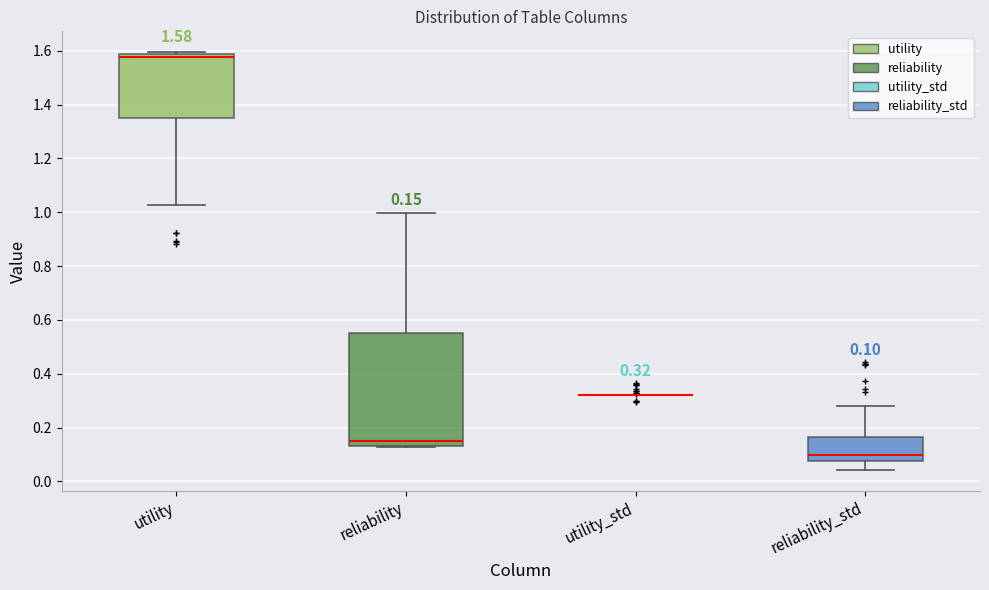

Which box is the tallest, from its lower edge to its upper edge?

reliability